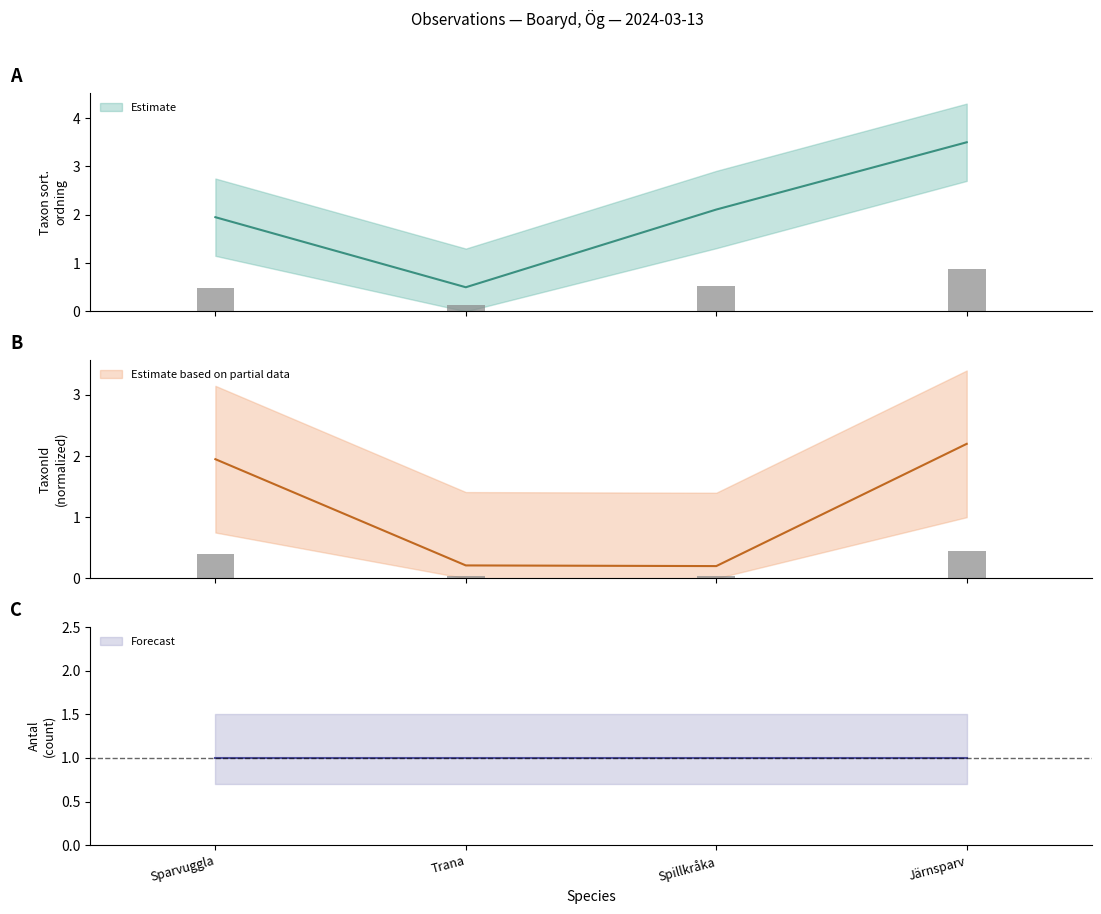

Is the value of Taxonsorteringsordning at Trana greater than the value of TaxonId at Sparvuggla?

No